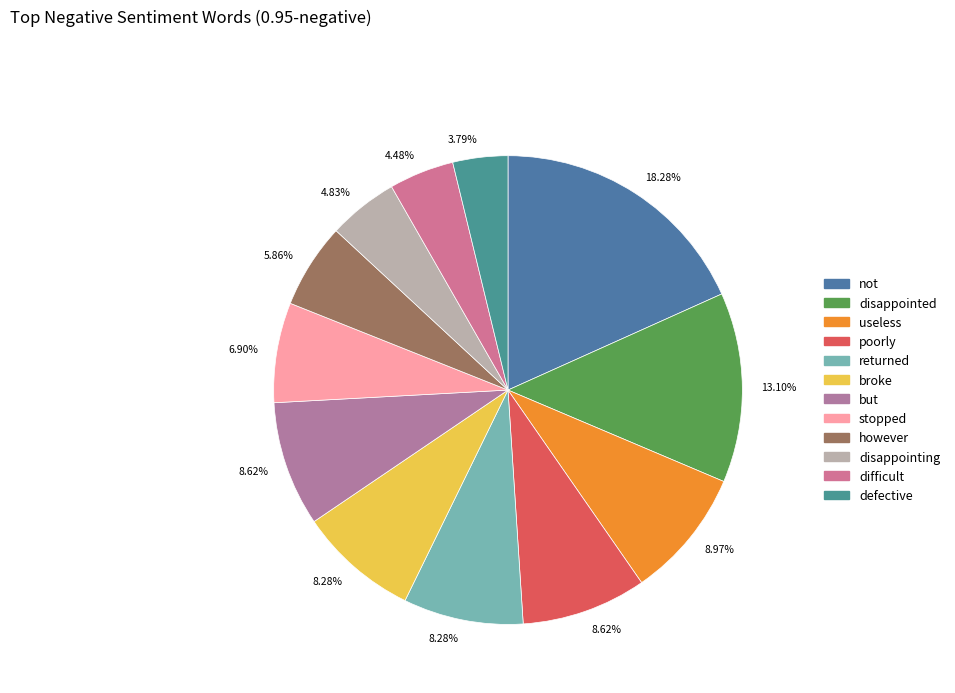

How many slices are in this pie chart?

12